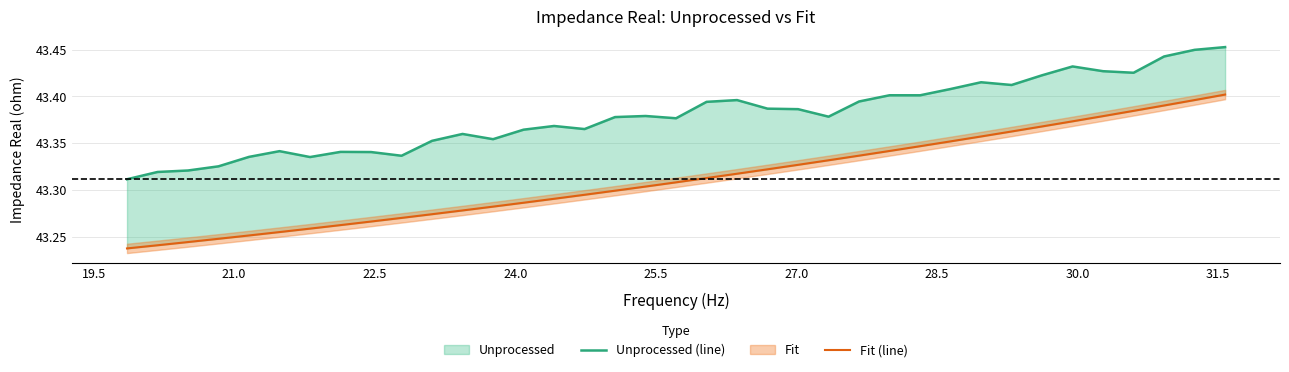

What is the difference between the second highest and second lowest values in the Fit (line) series?

0.2